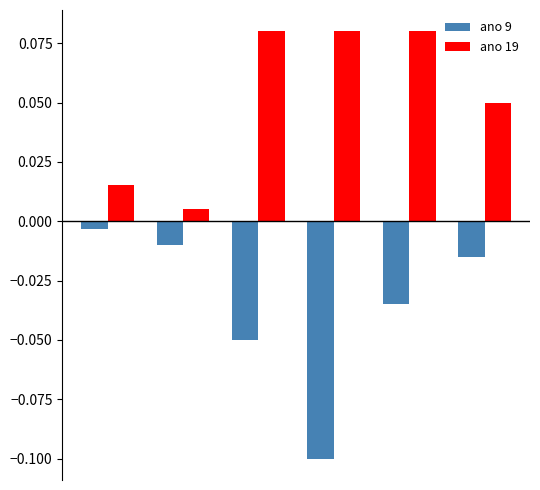

List the series in order of their peak value, lowest first.

ano 9, ano 19